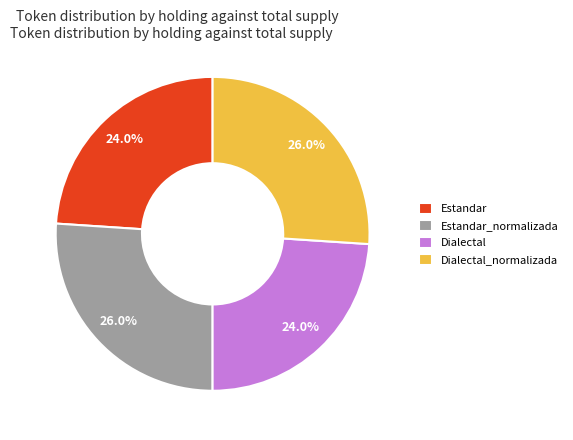

To the nearest percent, what portion does Dialectal_normalizada represent?

26%